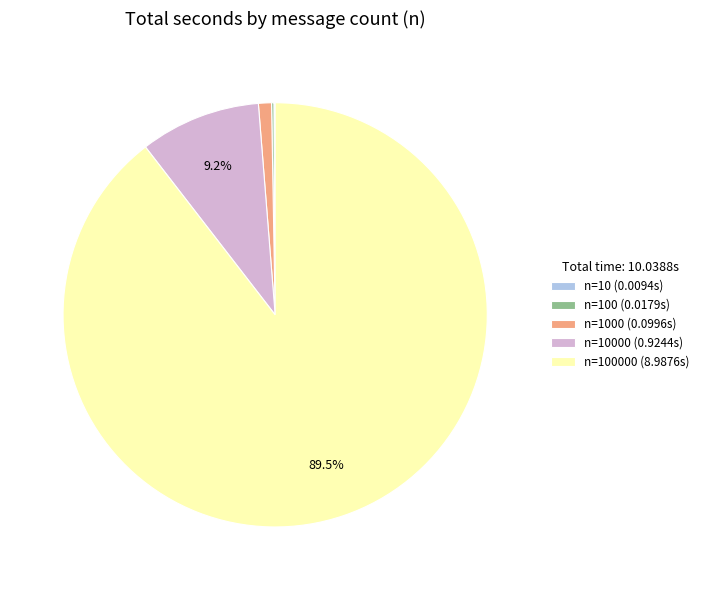

Is there a majority slice in this chart?

Yes